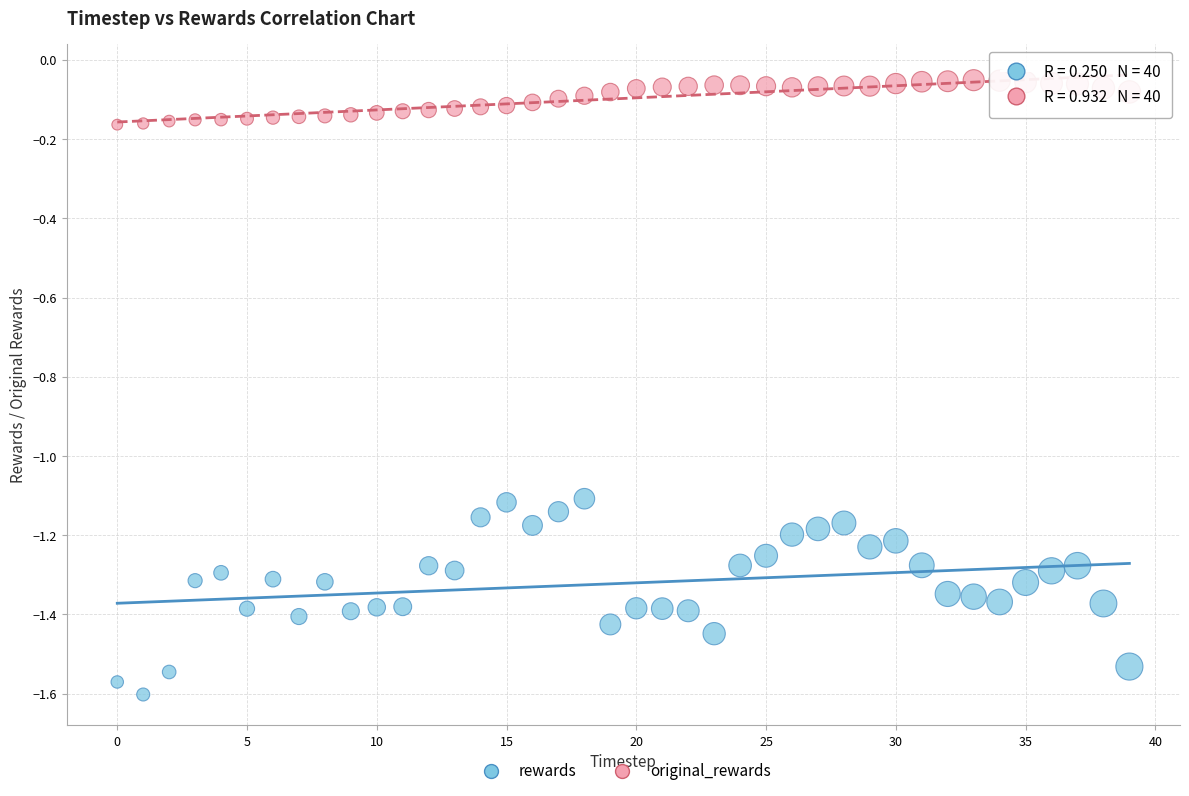

Which series has the widest spread of Y values?

rewards